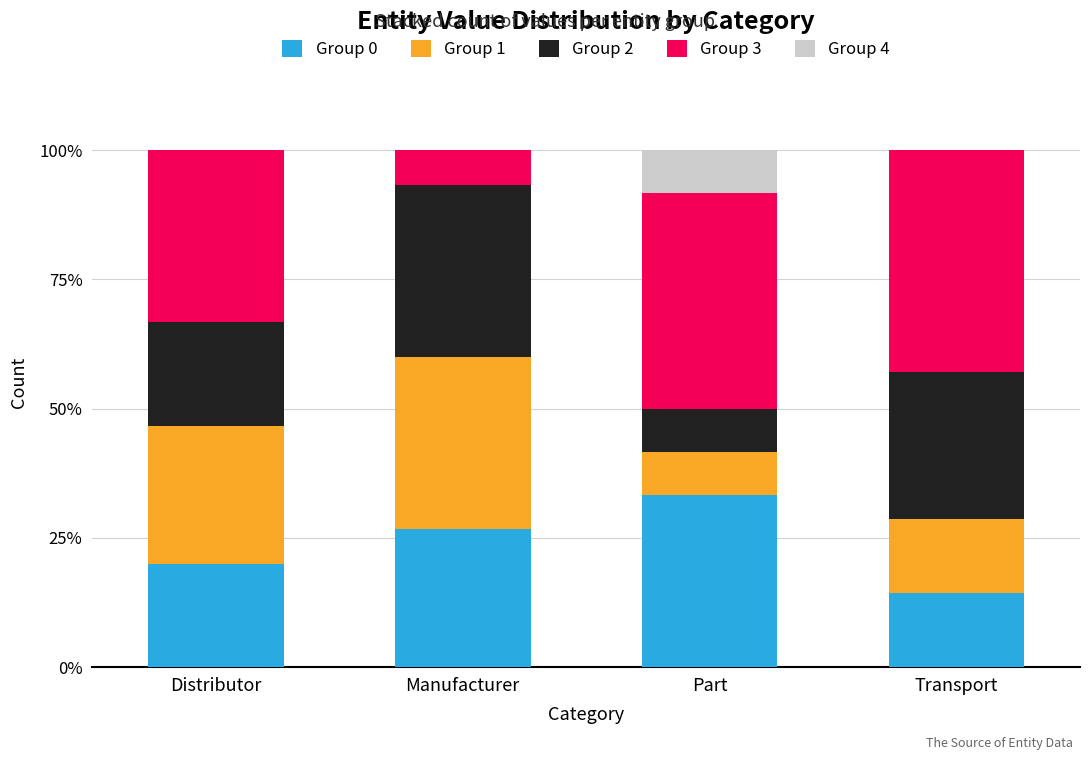

What is the total value across all series at Transport?

100.0